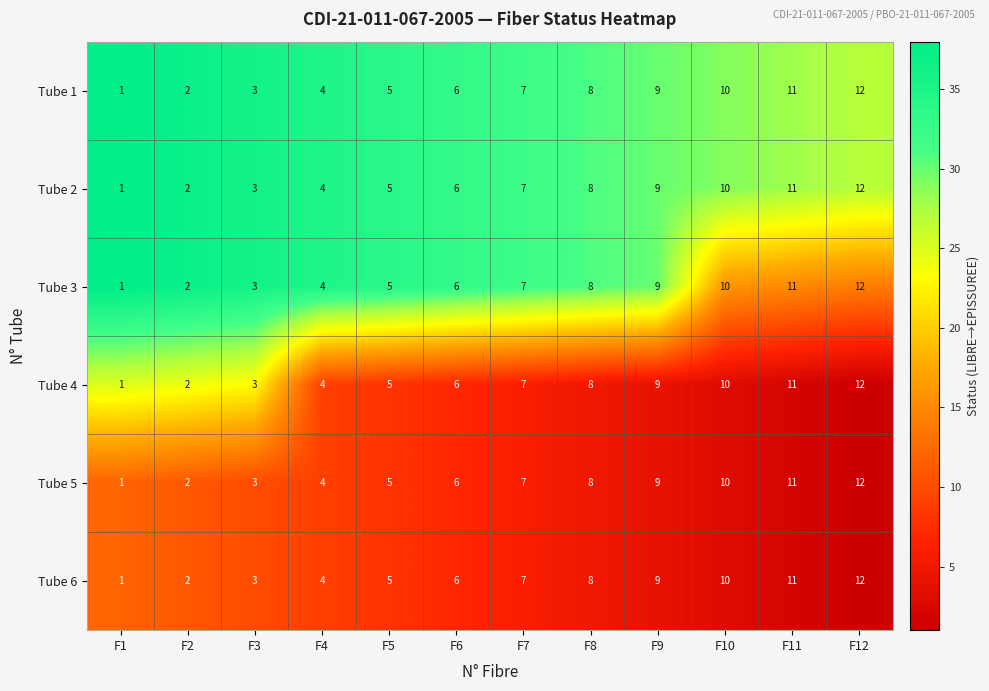

Which category has the lowest value across all series?

F1